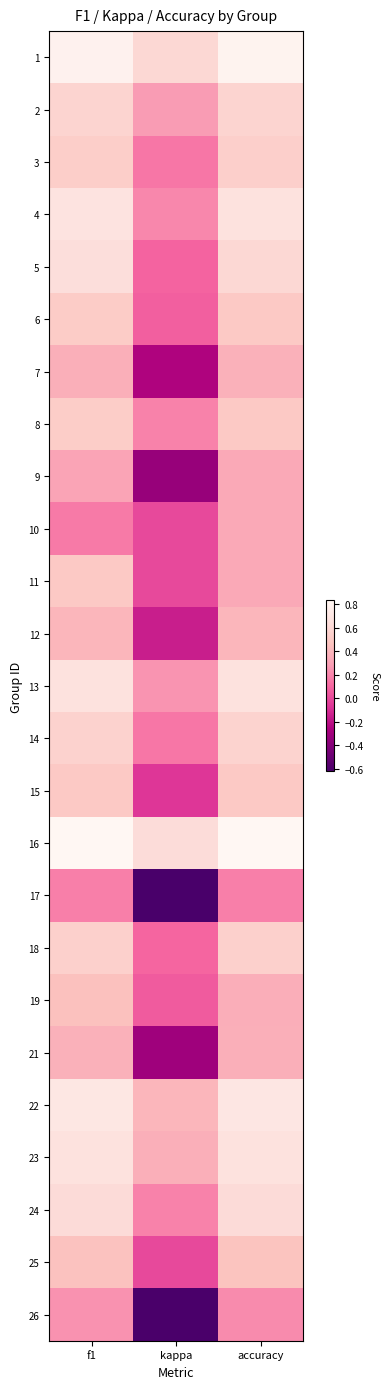

Reading left to right, extract all data points from this chart.

1: f1=0.8	kappa=0.6	accuracy=0.8
2: f1=0.6	kappa=0.3	accuracy=0.6
3: f1=0.5	kappa=0.2	accuracy=0.5
4: f1=0.7	kappa=0.2	accuracy=0.7
5: f1=0.6	kappa=0.1	accuracy=0.6
6: f1=0.5	kappa=0.1	accuracy=0.5
7: f1=0.4	kappa=-0.2	accuracy=0.4
8: f1=0.5	kappa=0.2	accuracy=0.5
9: f1=0.3	kappa=-0.3	accuracy=0.3
10: f1=0.2	kappa=0.0	accuracy=0.3
11: f1=0.5	kappa=0.0	accuracy=0.3
12: f1=0.4	kappa=-0.2	accuracy=0.4
13: f1=0.7	kappa=0.2	accuracy=0.7
14: f1=0.6	kappa=0.2	accuracy=0.6
15: f1=0.5	kappa=-0.1	accuracy=0.5
16: f1=0.8	kappa=0.6	accuracy=0.8
17: f1=0.2	kappa=-0.6	accuracy=0.2
18: f1=0.5	kappa=0.1	accuracy=0.5
19: f1=0.4	kappa=0.1	accuracy=0.4
21: f1=0.4	kappa=-0.3	accuracy=0.4
22: f1=0.7	kappa=0.4	accuracy=0.7
23: f1=0.7	kappa=0.4	accuracy=0.7
24: f1=0.6	kappa=0.2	accuracy=0.6
25: f1=0.5	kappa=0.0	accuracy=0.5
26: f1=0.2	kappa=-0.6	accuracy=0.2